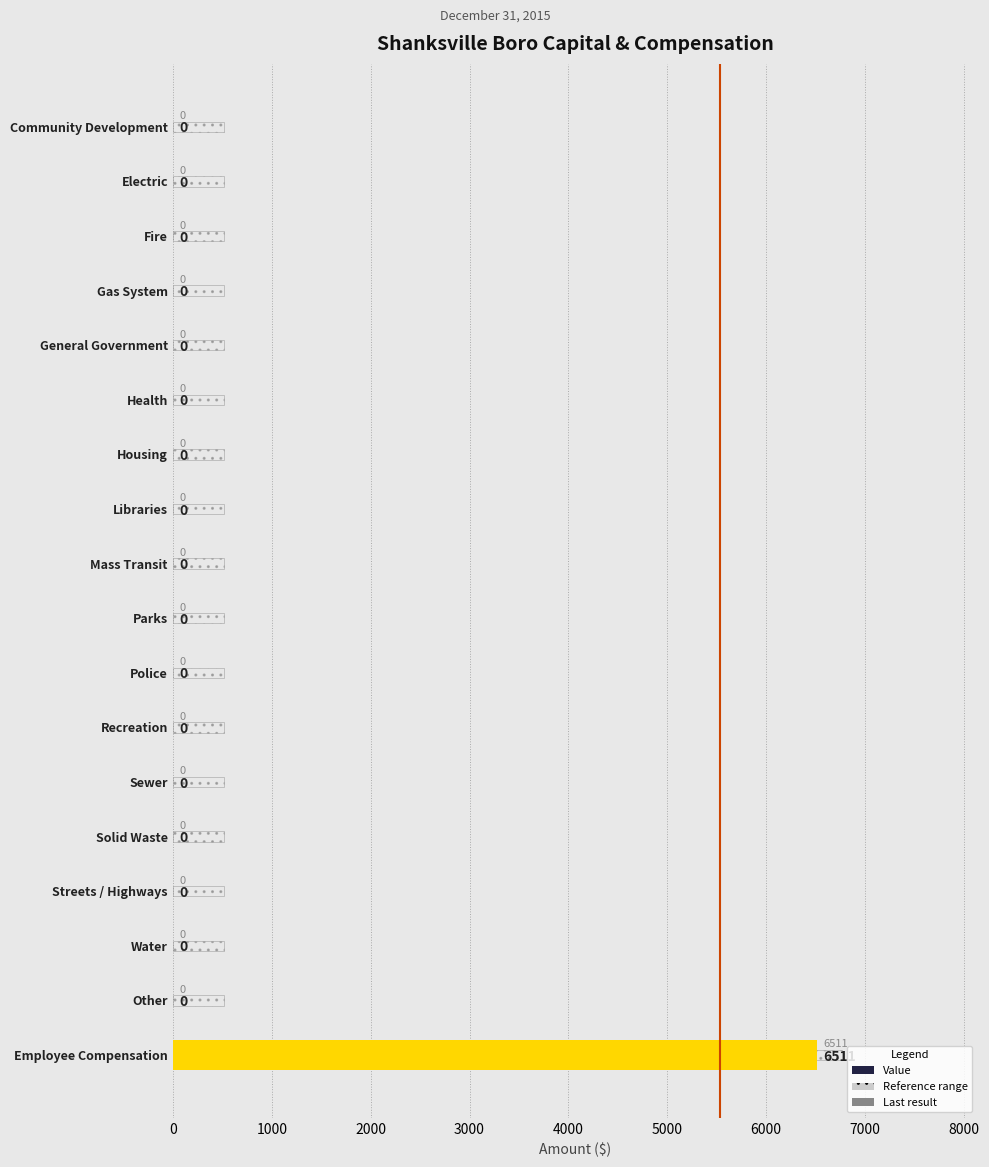

How many values exceed 0?

1